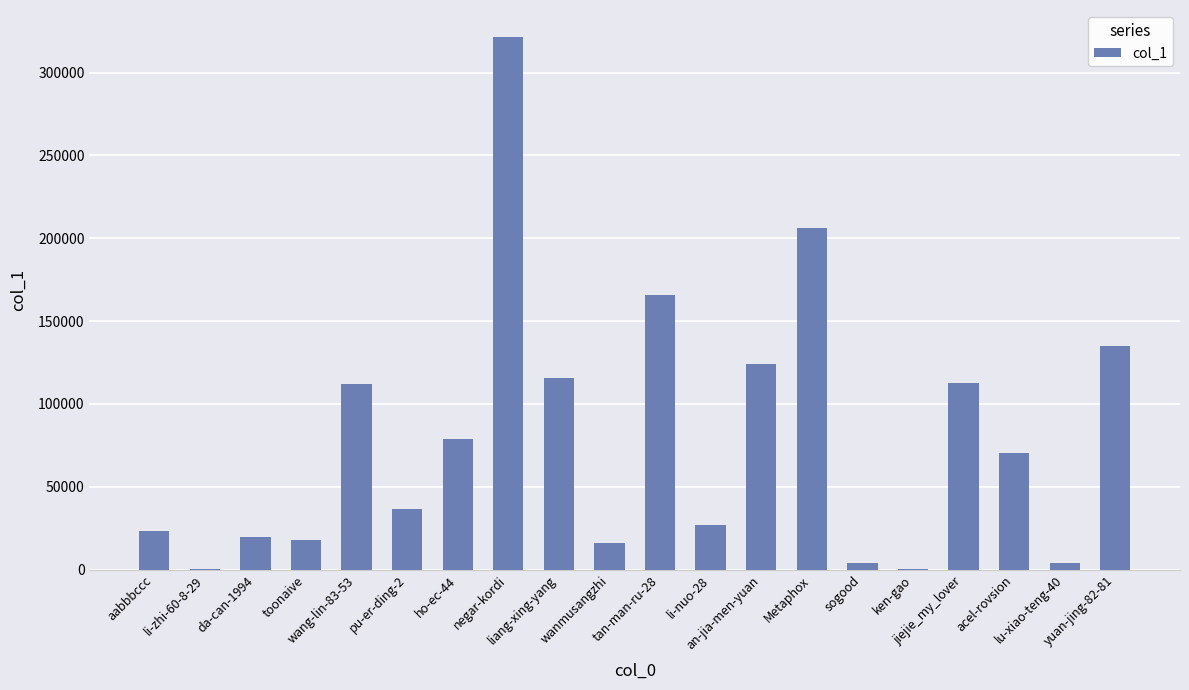

Are the bars horizontal?

No